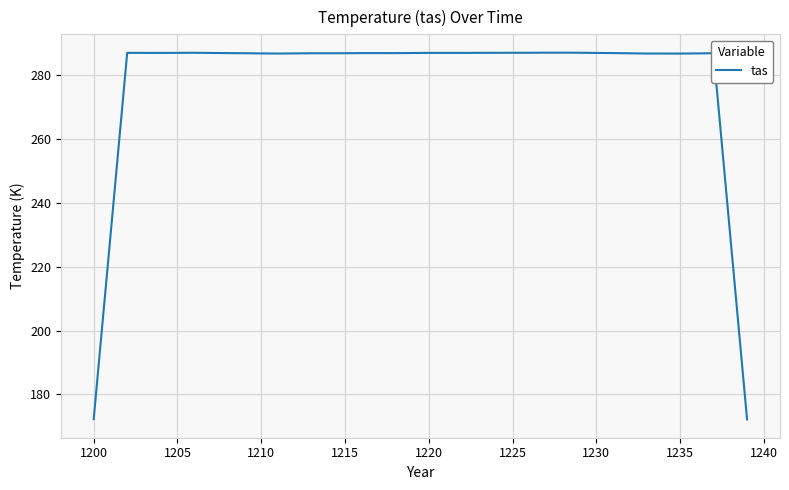

What is the difference between the maximum and minimum values?

114.9